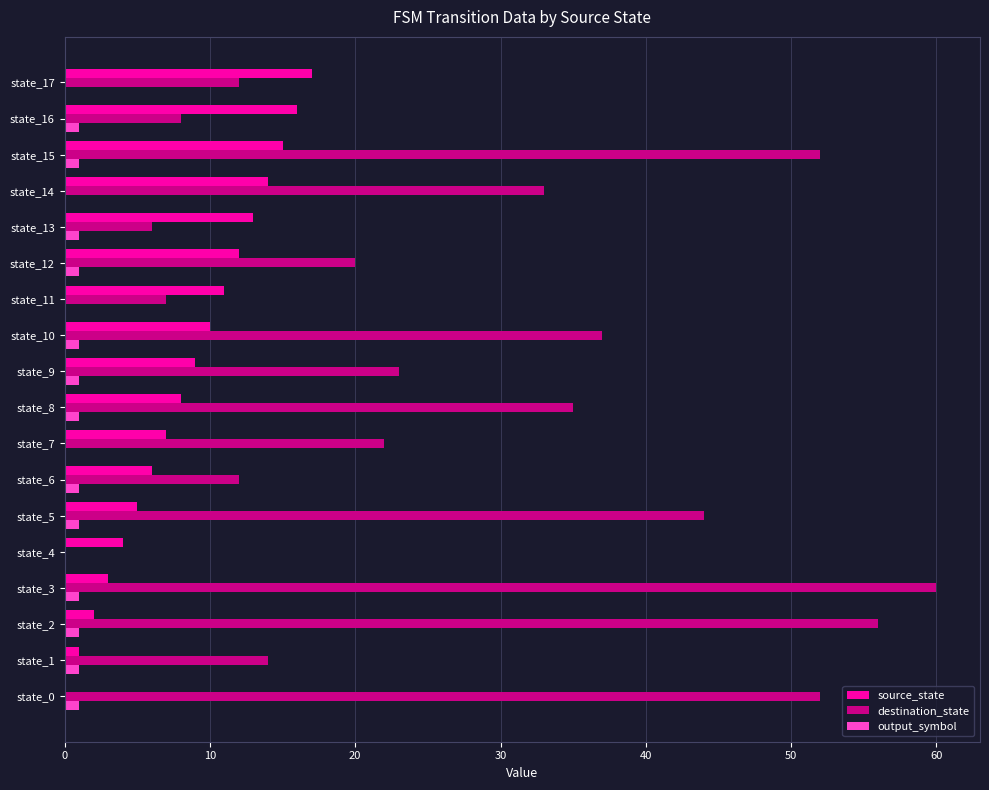

What is the sum of all source_state values?

153